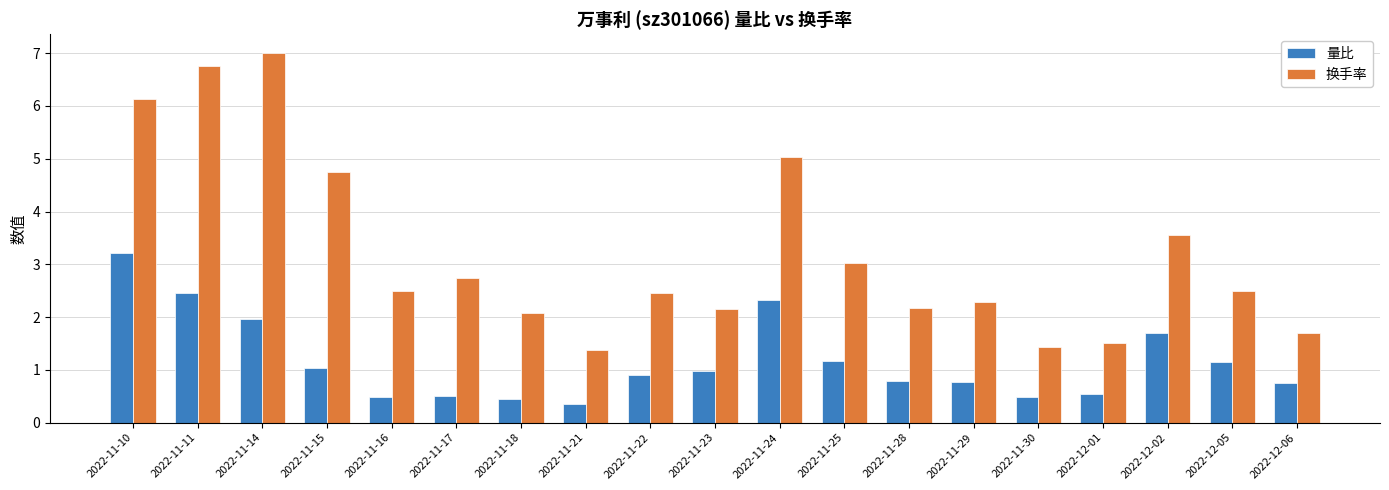

Does the chart contain any negative values?

No